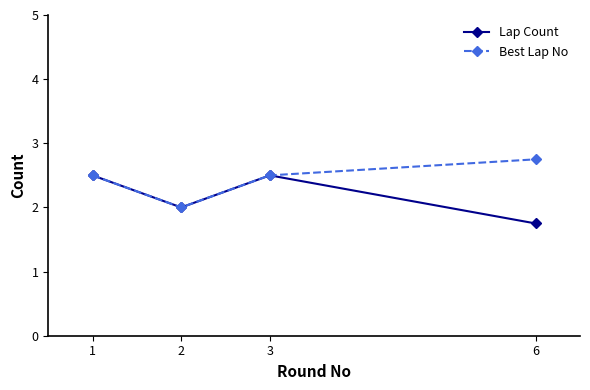

What is the value of the Best Lap No point at the 1st from the left?

2.5